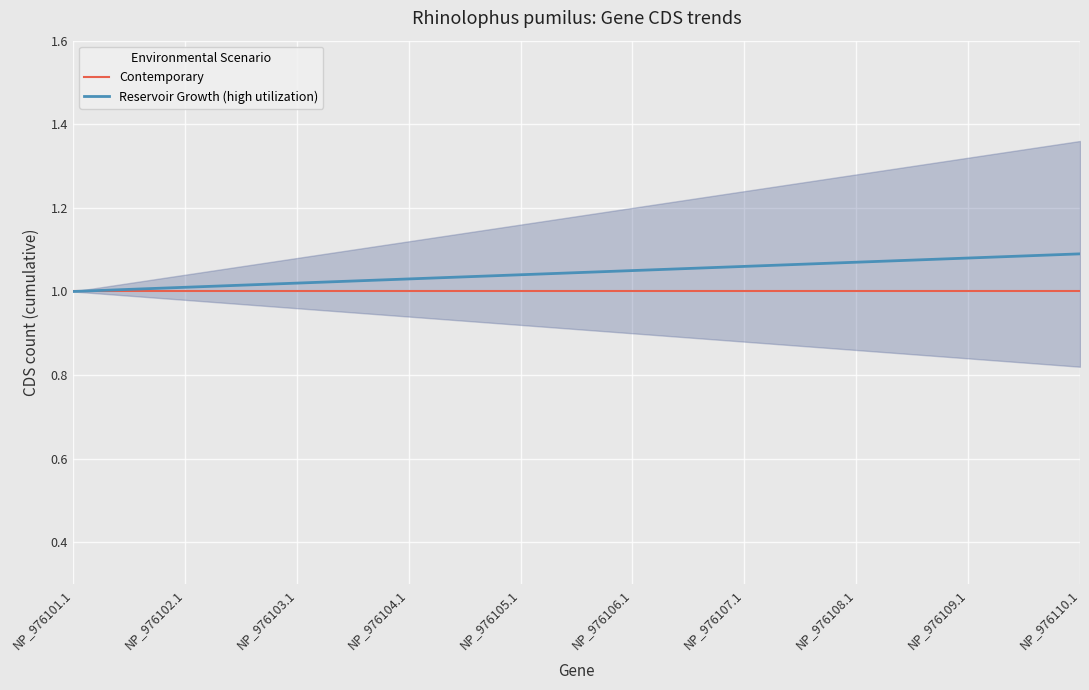

What is the average value of the Contemporary series?

1.0